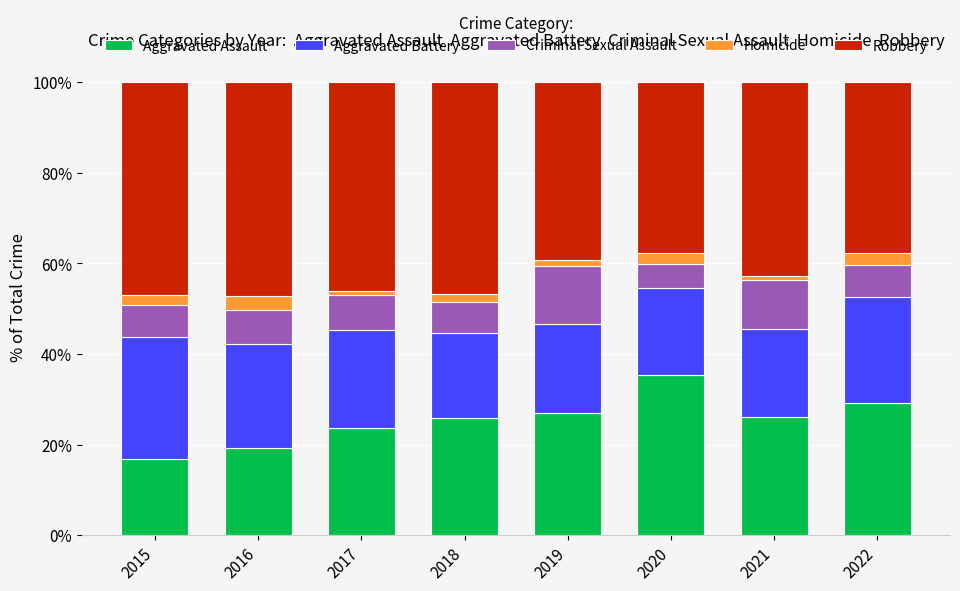

True or false: Aggravated Assault has a value of 40.8 at 2018.

False